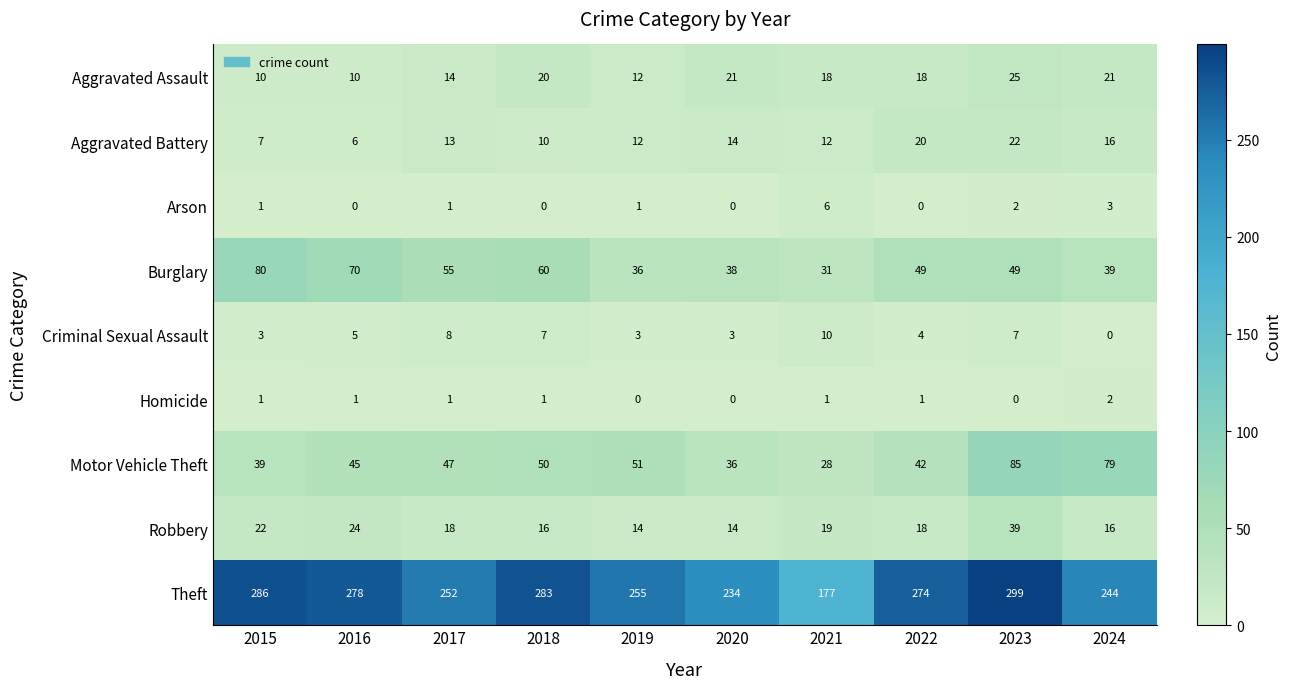

What is the total value across all series at 2018?

447